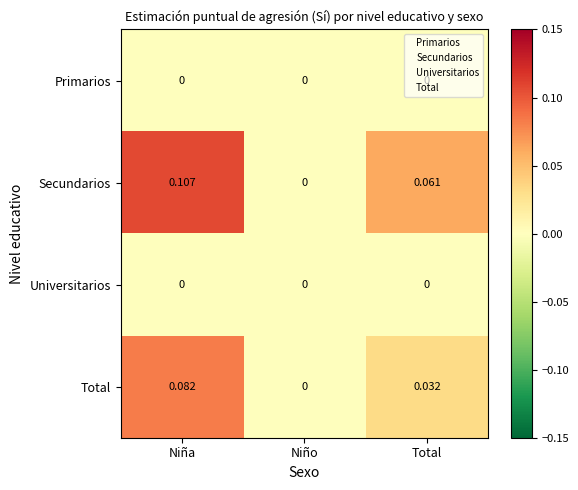

Which series has the largest range (max minus min)?

Secundarios